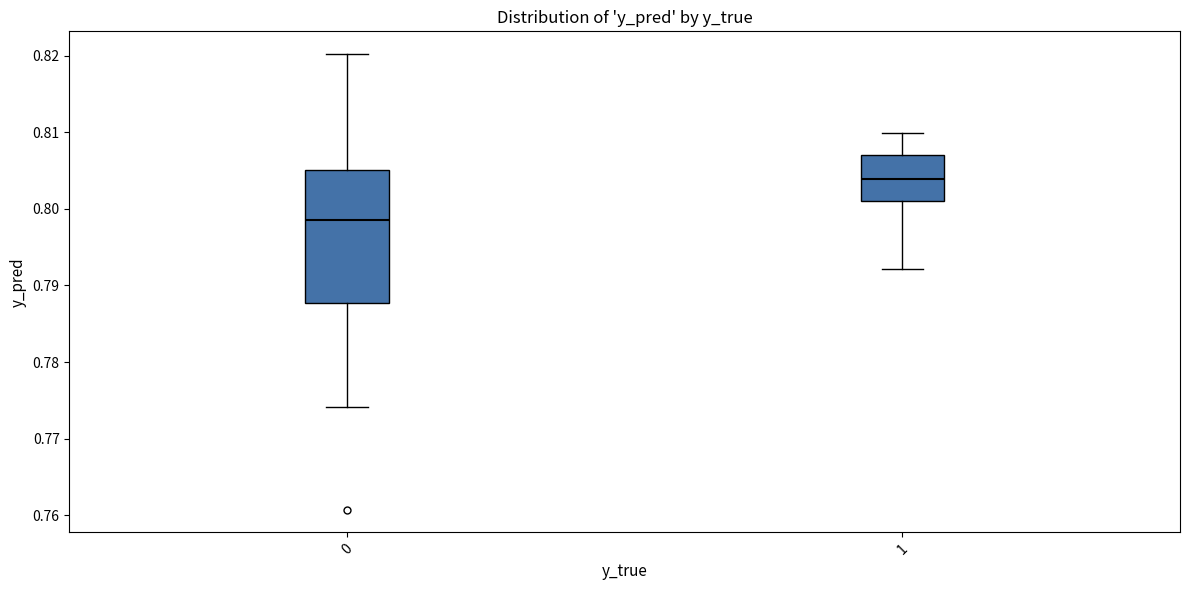

Which box is the tallest, from its lower edge to its upper edge?

0